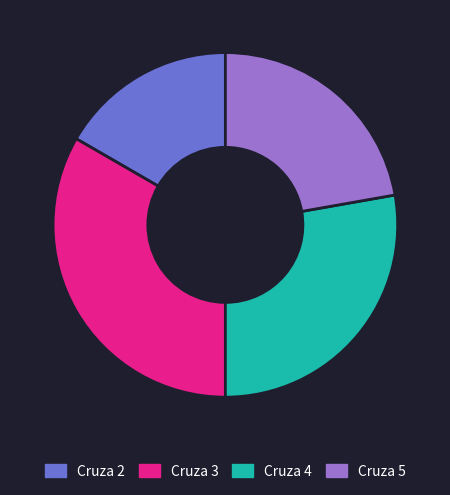

How many slices are in this pie chart?

4